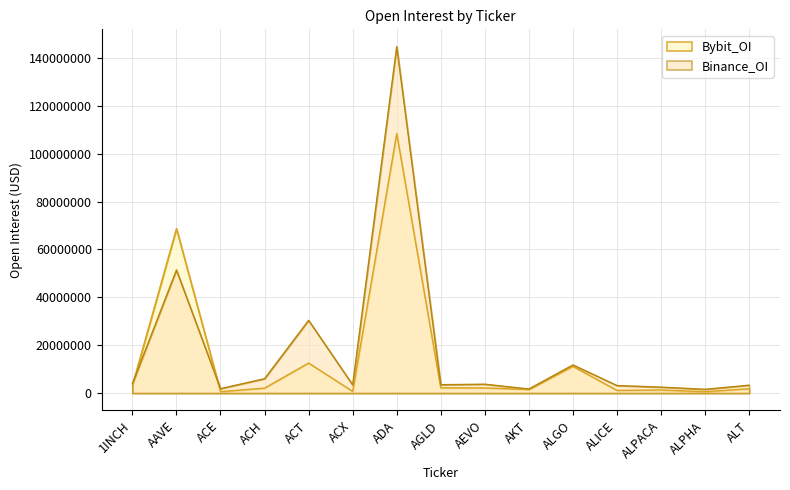

The value of Bybit_OI at ALPACA is 1781754. True or false?

False